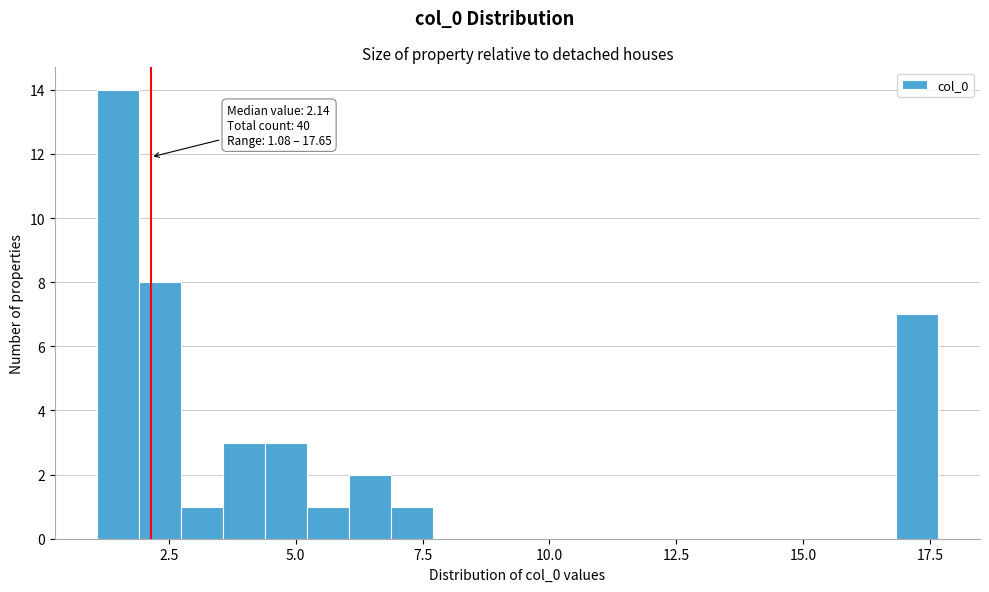

Read against the x-axis, roughly where is the centre of the tallest bar?

1.5